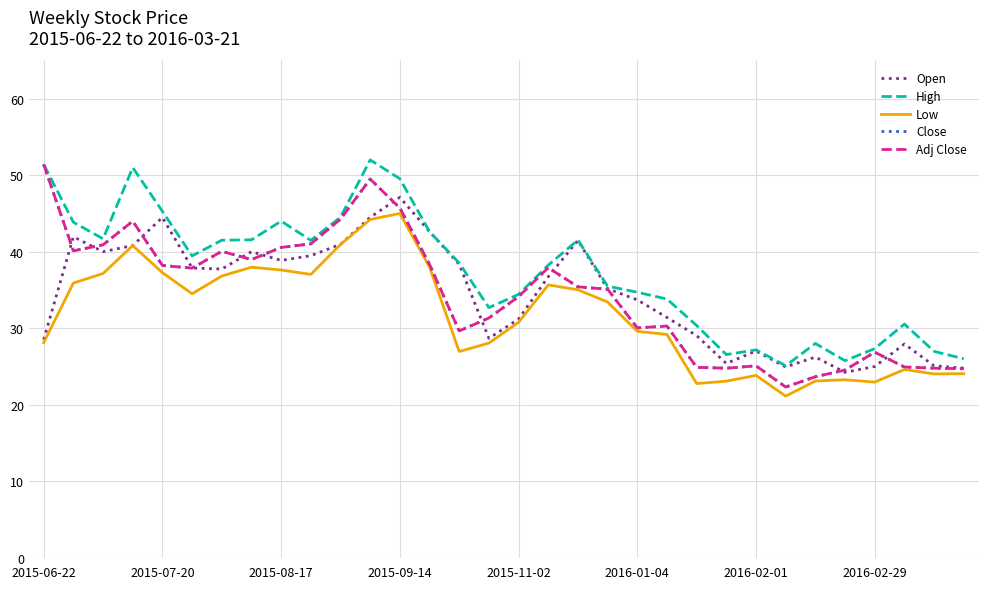

Does the chart have visible grid lines?

Yes